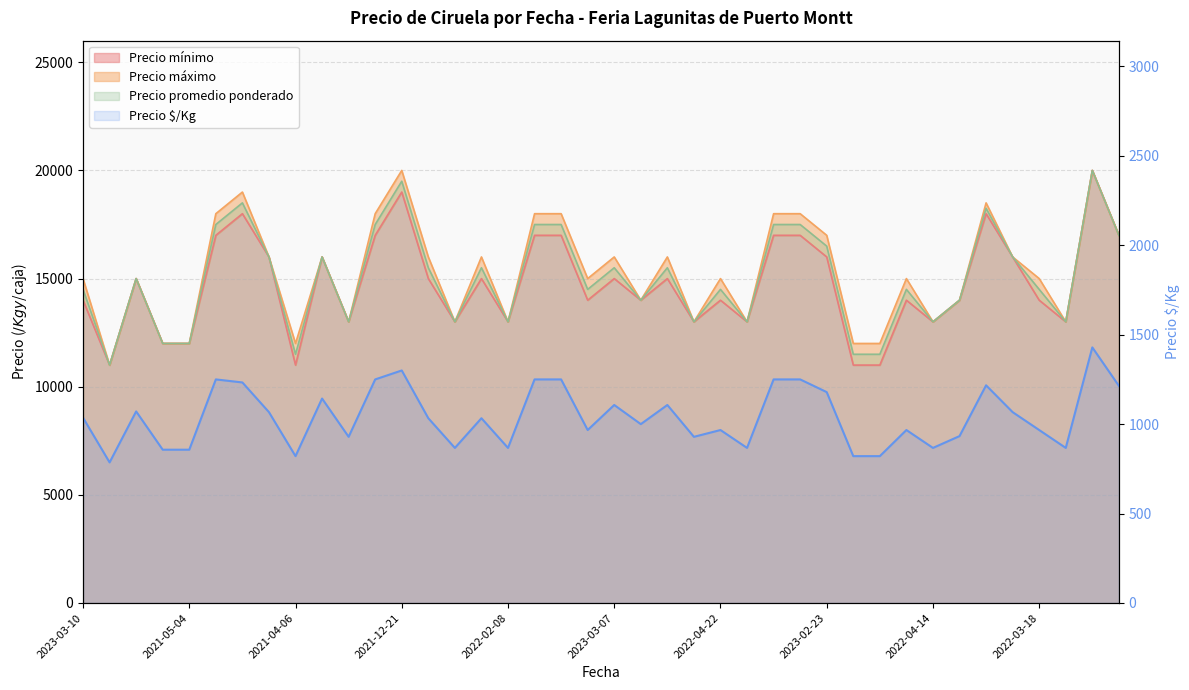

What is the difference between the maximum and second lowest values in the Precio máximo series?

8000